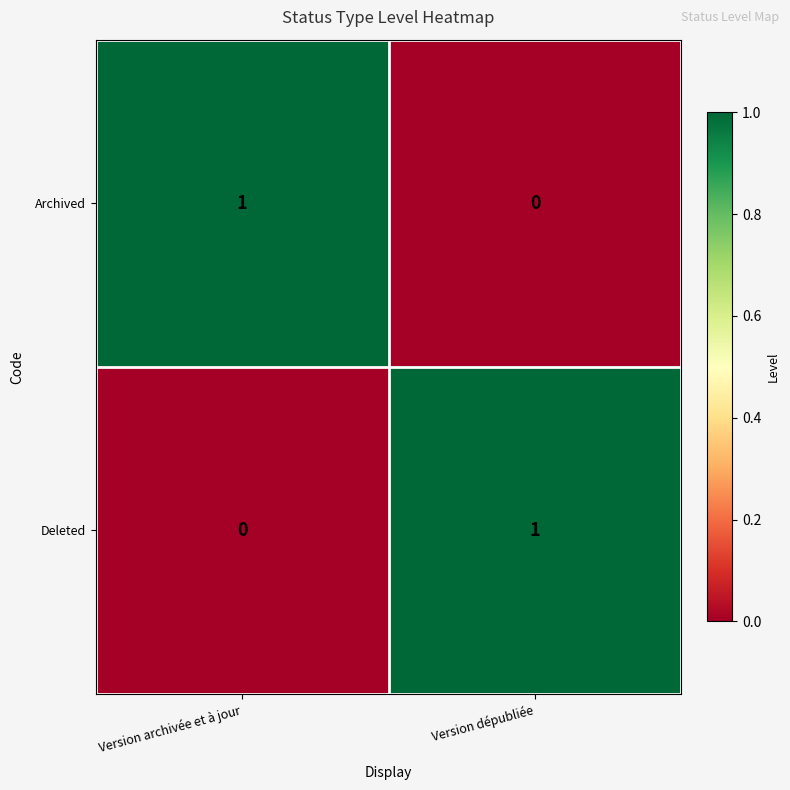

At which label is Deleted closest to 0?

Version archivée et à jour